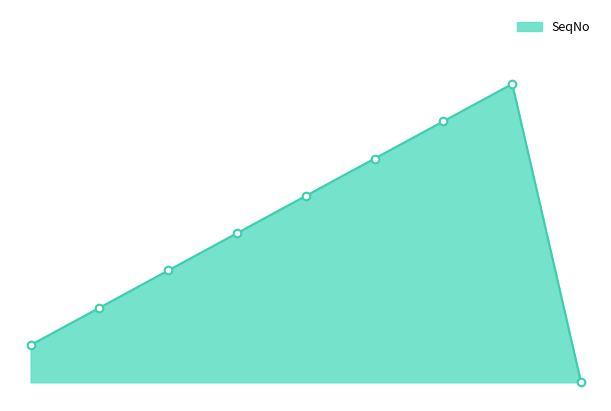

Does the chart have visible grid lines?

No